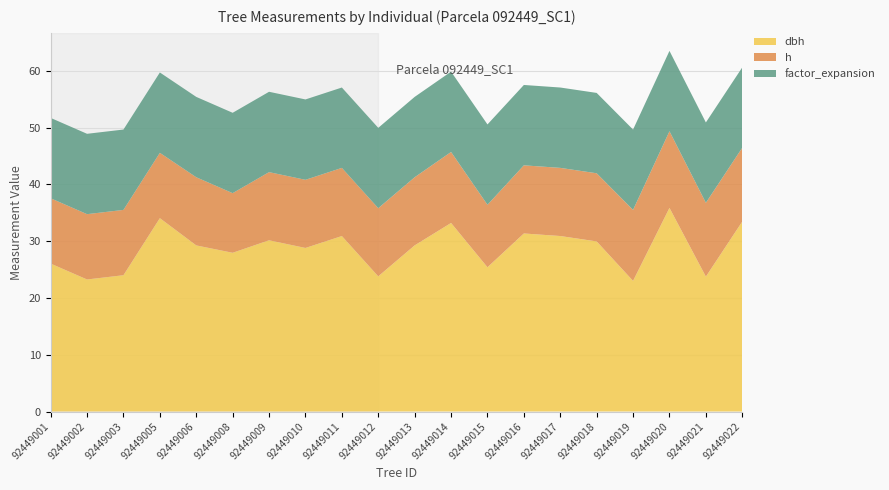

Reading left to right, what are all the values shown in this chart?

dbh: 92449001=26.1	92449002=23.2	92449003=24.0	92449005=34.0	92449006=29.2	92449008=27.9	92449009=30.1	92449010=28.8	92449011=30.9	92449012=23.8	92449013=29.2	92449014=33.2	92449015=25.4	92449016=31.4	92449017=30.9	92449018=29.9	92449019=23.0	92449020=35.9	92449021=23.8	92449022=33.5
h: 92449001=11.5	92449002=11.5	92449003=11.5	92449005=11.5	92449006=12.0	92449008=10.5	92449009=12.0	92449010=12.0	92449011=12.0	92449012=12.0	92449013=12.0	92449014=12.5	92449015=11.0	92449016=12.0	92449017=12.0	92449018=12.0	92449019=12.5	92449020=13.5	92449021=13.0	92449022=13.0
factor_expansion: 92449001=14.2	92449002=14.2	92449003=14.2	92449005=14.2	92449006=14.2	92449008=14.2	92449009=14.2	92449010=14.2	92449011=14.2	92449012=14.2	92449013=14.2	92449014=14.2	92449015=14.2	92449016=14.2	92449017=14.2	92449018=14.2	92449019=14.2	92449020=14.2	92449021=14.2	92449022=14.2